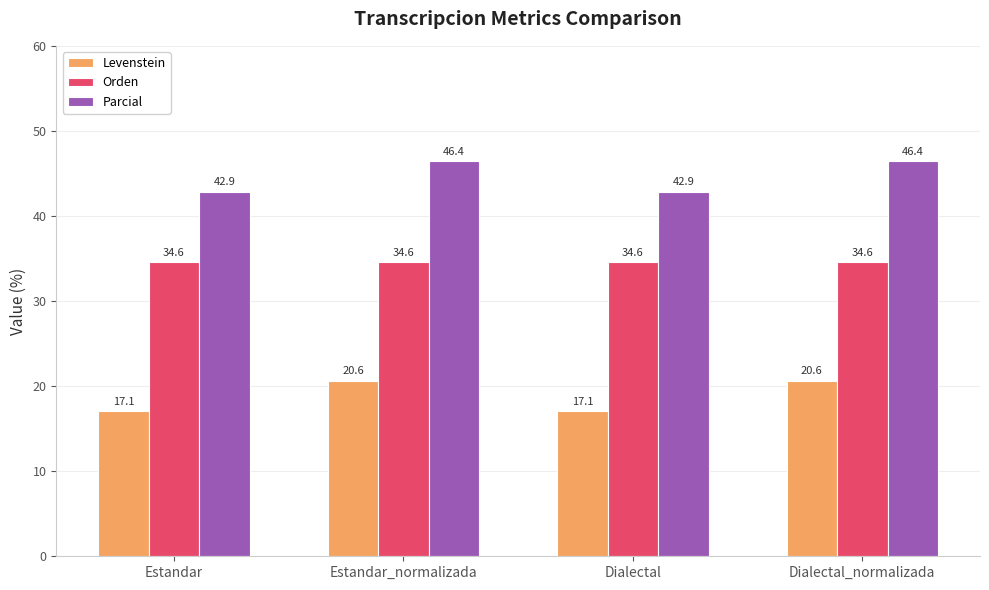

What is the difference between the maximum and minimum values in the Parcial series?

3.6